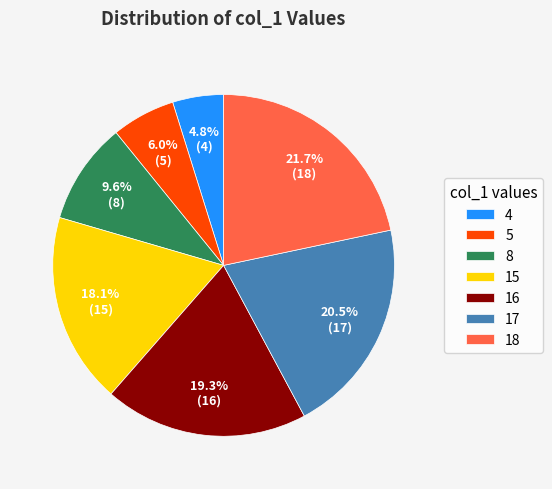

Is it true that 5 is 6% of the pie?

True